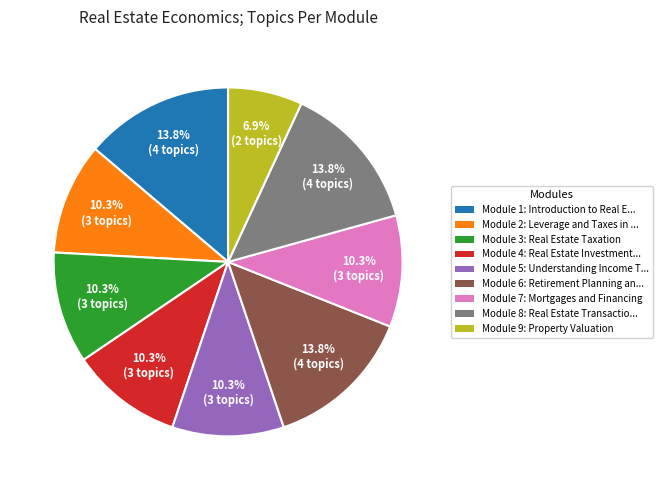

How many slices are in this pie chart?

9